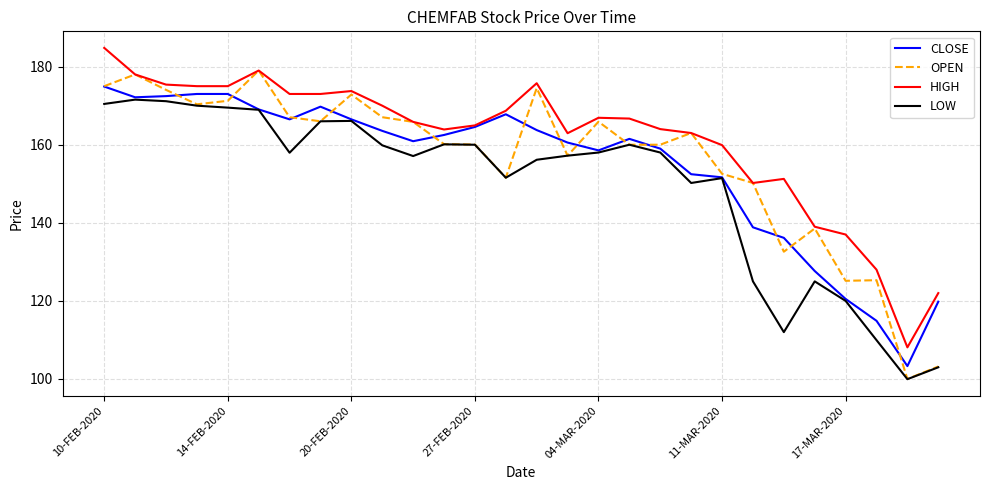

What is the maximum value for HIGH?

184.8